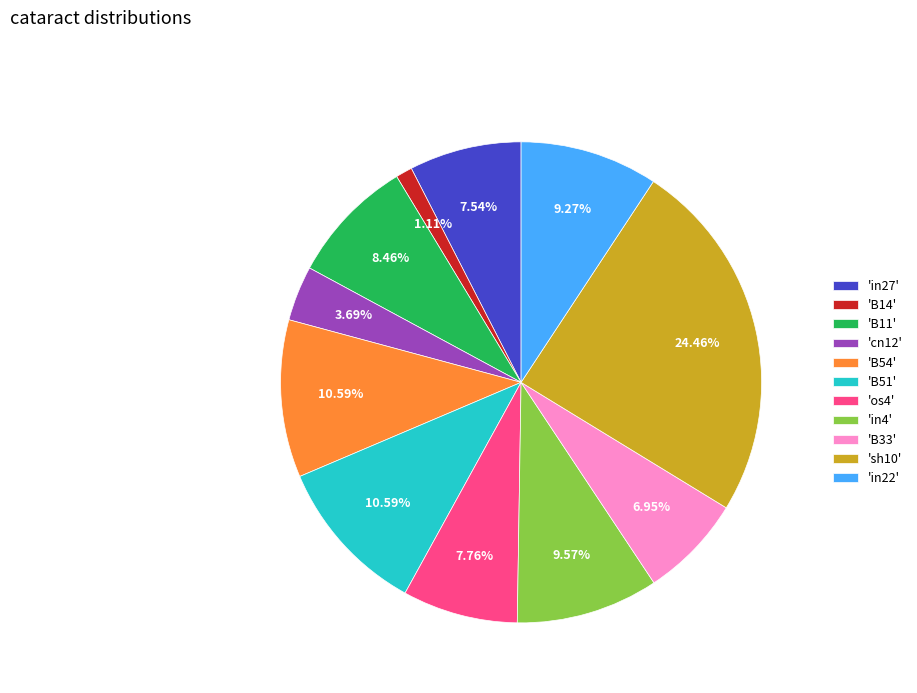

Which category has the smallest portion of the pie?

'B14'